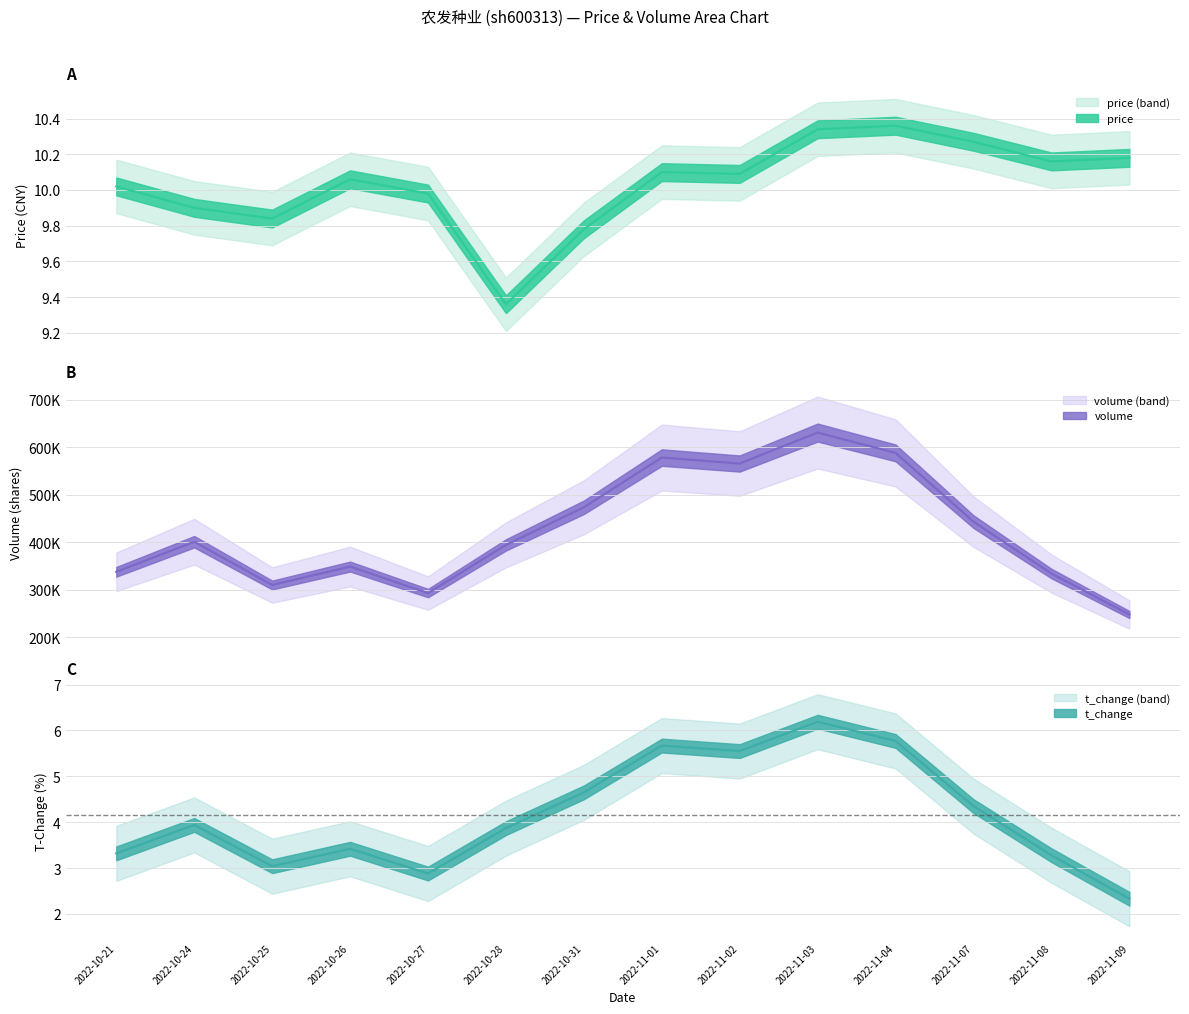

Reading left to right, what are all the values shown in this chart?

price: 2022-10-21=10.0	2022-10-24=9.9	2022-10-25=9.8	2022-10-26=10.1	2022-10-27=10.0	2022-10-28=9.4	2022-10-31=9.8	2022-11-01=10.1	2022-11-02=10.1	2022-11-03=10.3	2022-11-04=10.4	2022-11-07=10.3	2022-11-08=10.2	2022-11-09=10.2
volume: 2022-10-21=338074.0	2022-10-24=401370.0	2022-10-25=310289.0	2022-10-26=349093.0	2022-10-27=293340.0	2022-10-28=394644.0	2022-10-31=473840.0	2022-11-01=578363.0	2022-11-02=565839.0	2022-11-03=630985.0	2022-11-04=588207.0	2022-11-07=443584.0	2022-11-08=334447.0	2022-11-09=248282.0
t_volume: 2022-10-21=3.3	2022-10-24=3.9	2022-10-25=3.0	2022-10-26=3.4	2022-10-27=2.9	2022-10-28=3.9	2022-10-31=4.7	2022-11-01=5.7	2022-11-02=5.5	2022-11-03=6.2	2022-11-04=5.8	2022-11-07=4.3	2022-11-08=3.3	2022-11-09=2.3